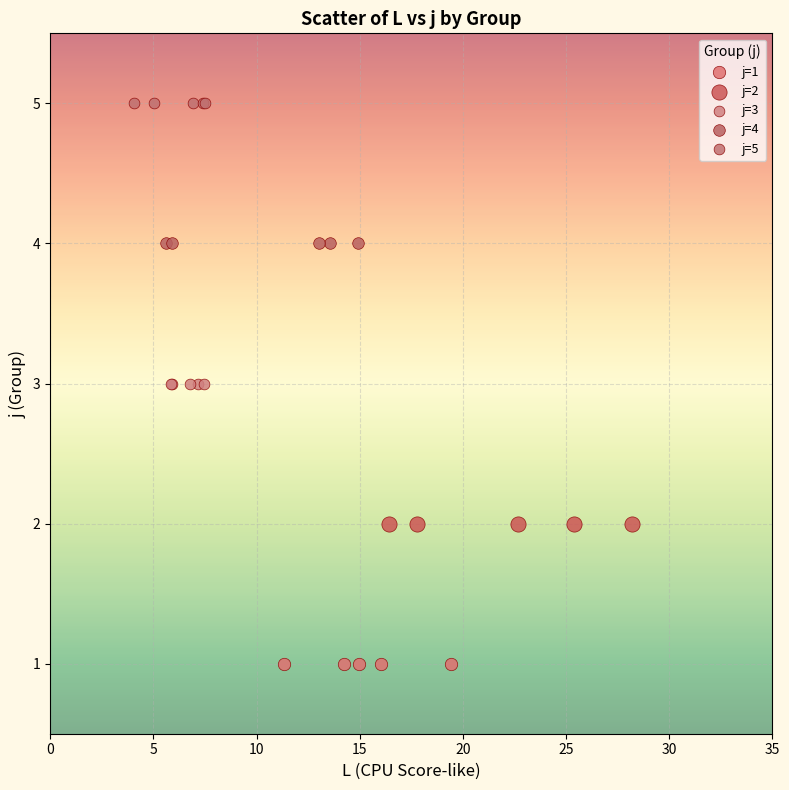

Which series reaches the minimum Y coordinate?

j=1